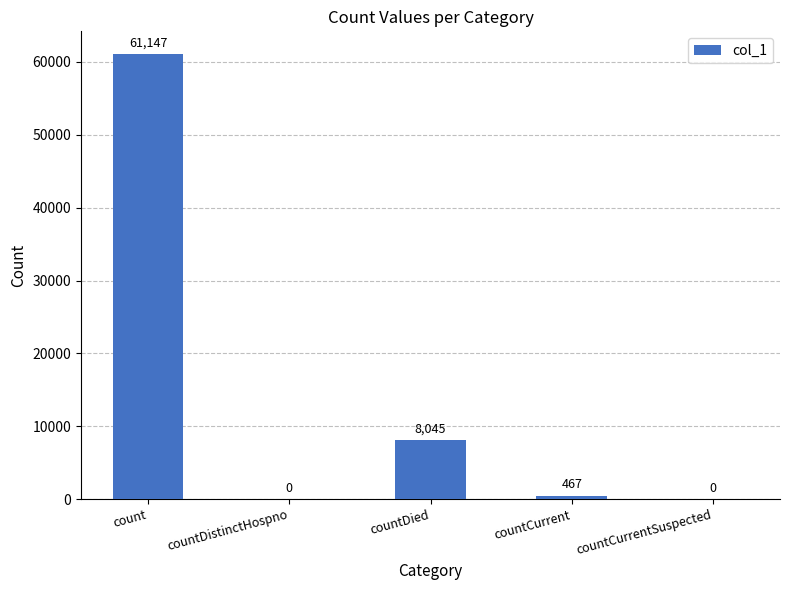

Is it true that the value at countDistinctHospno is 42146?

False